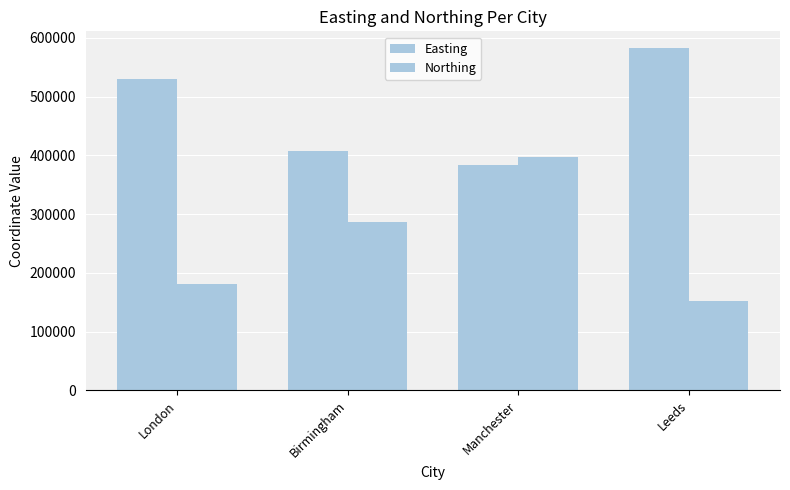

How many distinct data groups are displayed?

2